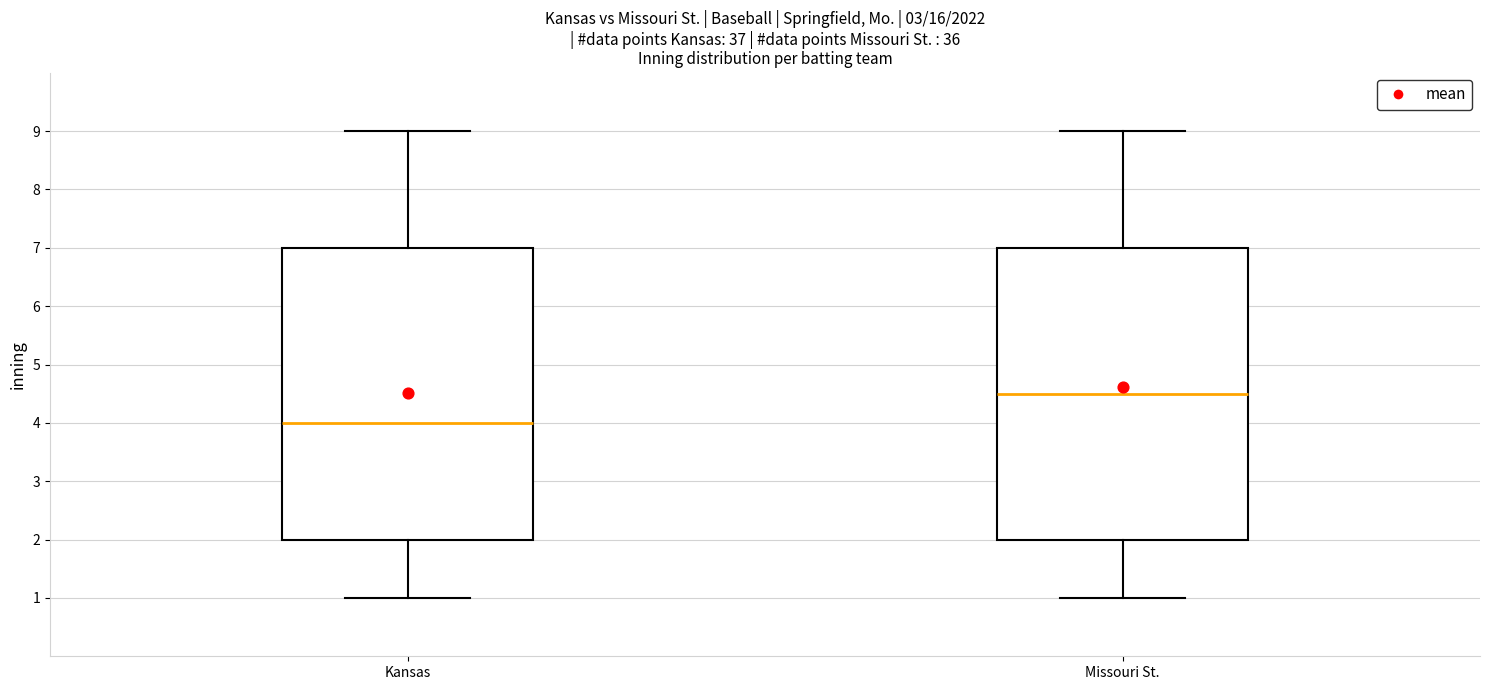

Where is the upper edge of the box for Missouri St. on the y-axis? The values are not printed on the chart, so give them approximately, as read against the axis.

7.0